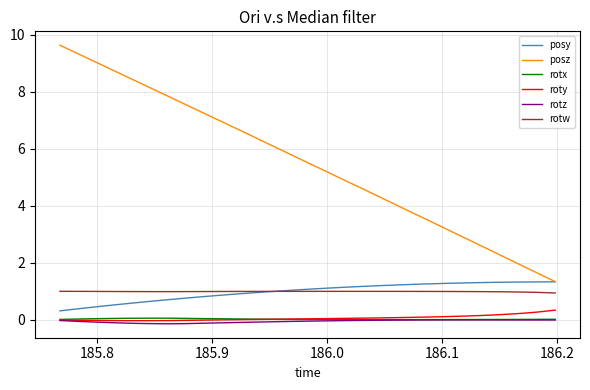

True or false: rotz and posy intersect in this chart.

False